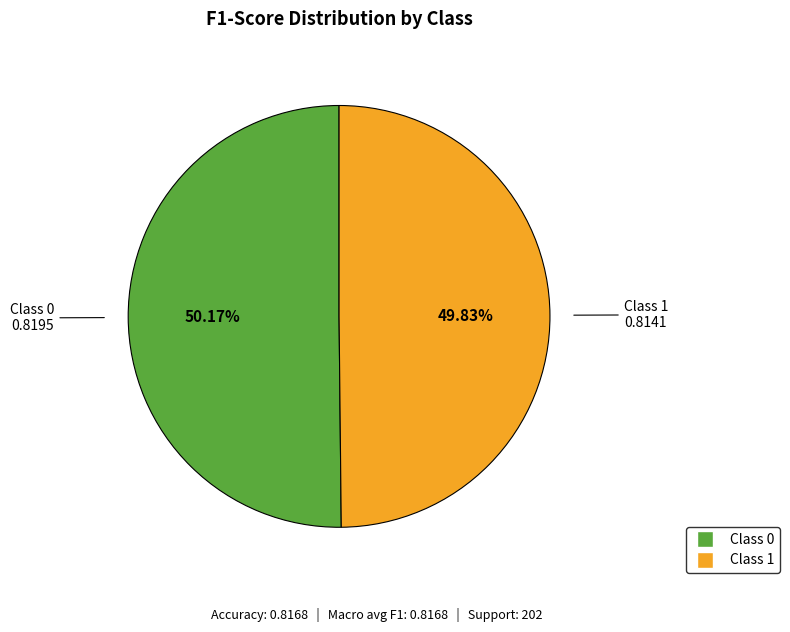

Is there a majority slice in this chart?

Yes